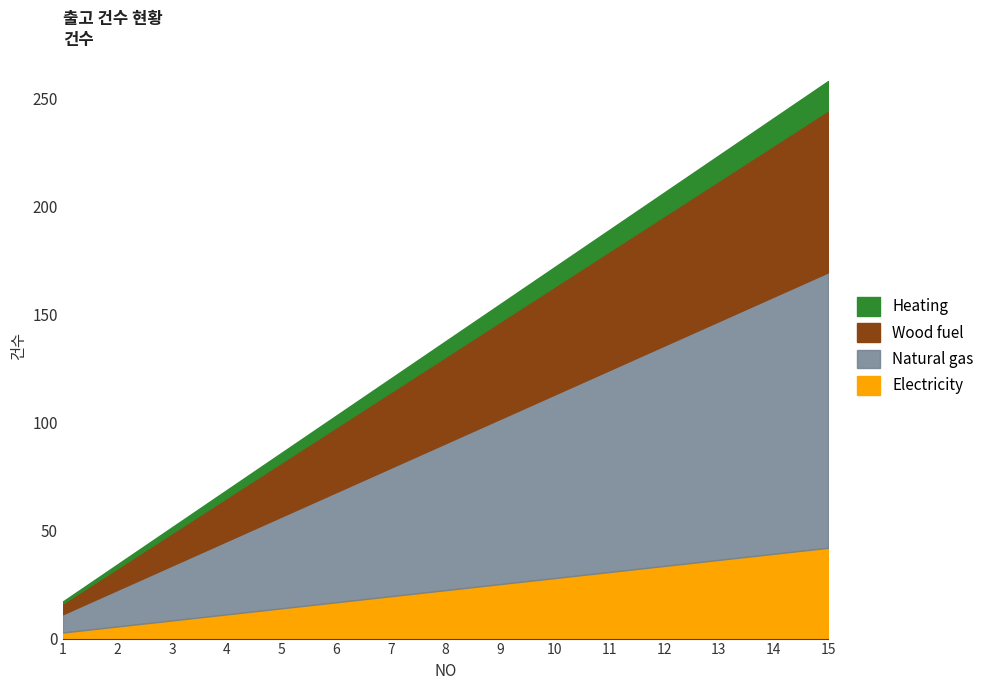

At how many categories does at least one series exceed 0?

15